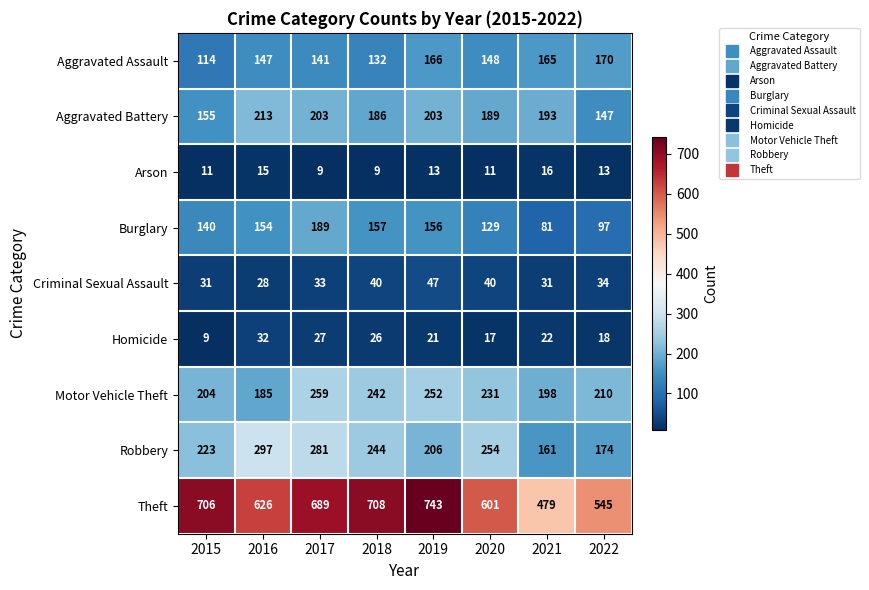

Count the number of categories in the chart.

8